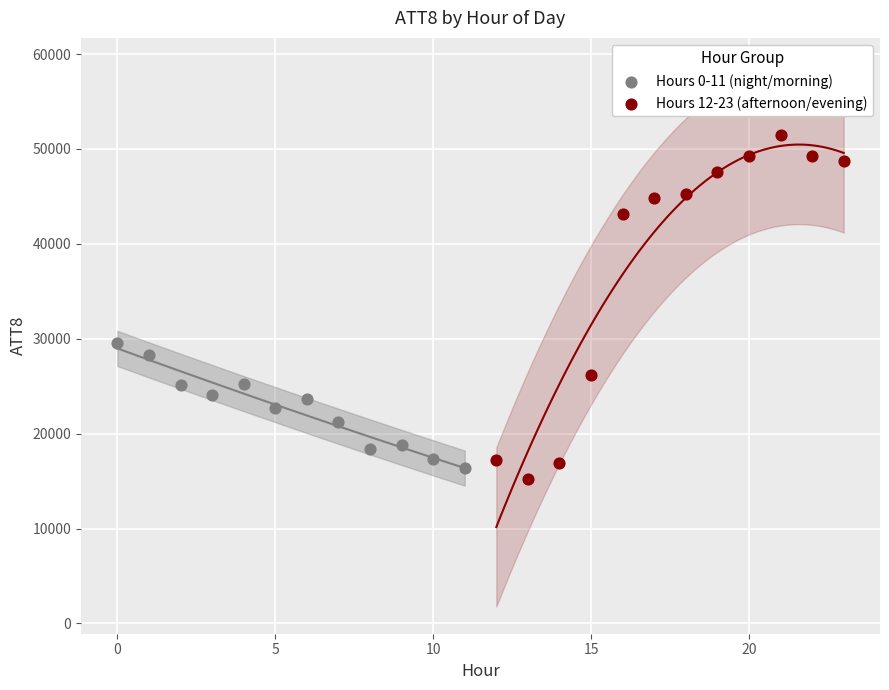

Which series has the largest Y range (max minus min)?

Hours 12-23 (afternoon/evening)